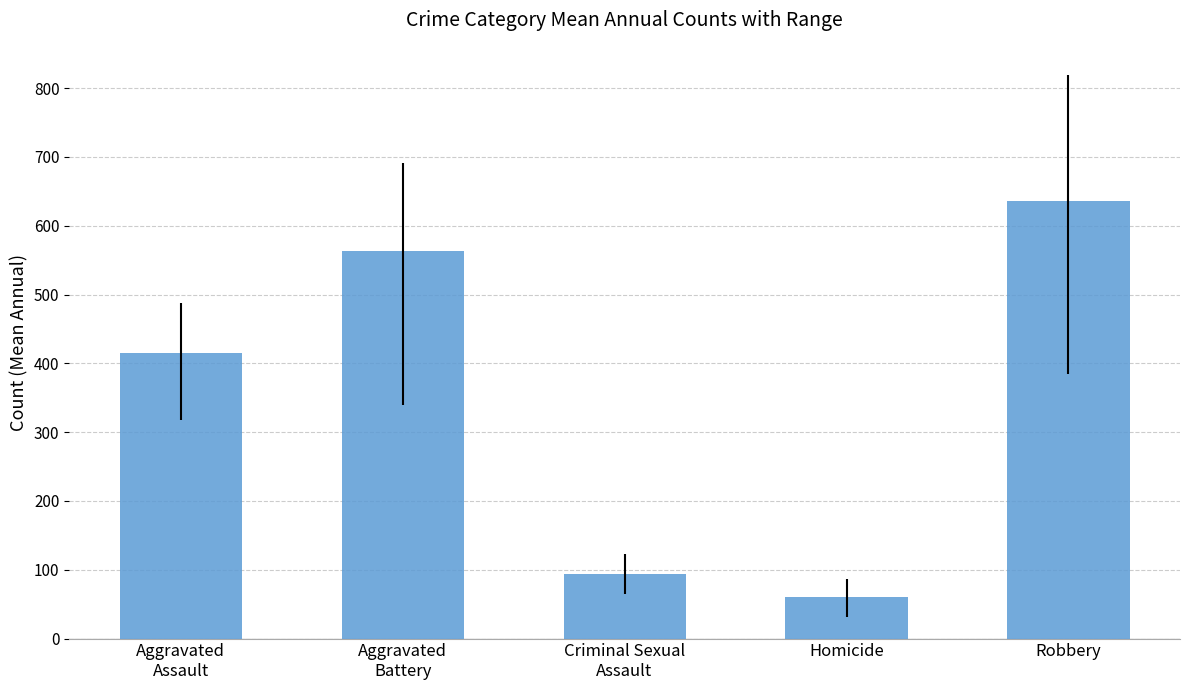

What is the greatest value displayed?

635.6